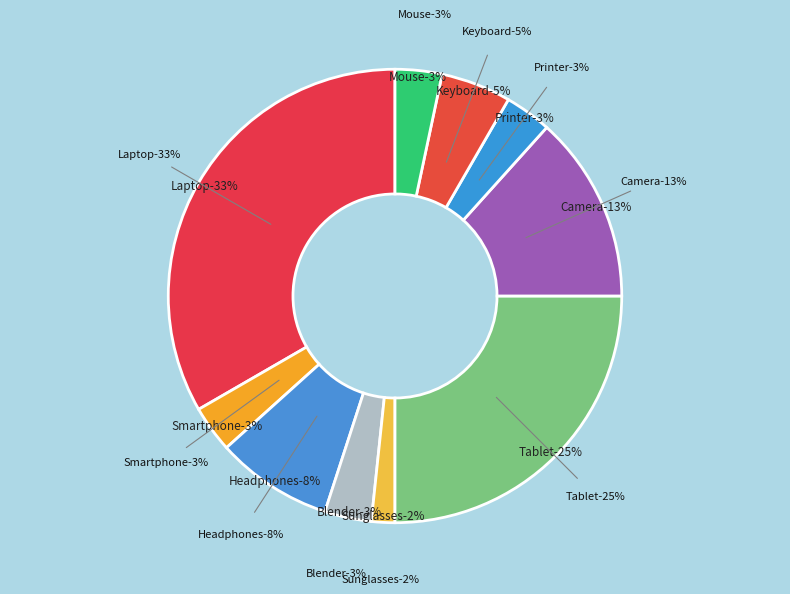

Count the number of slices in the pie.

10